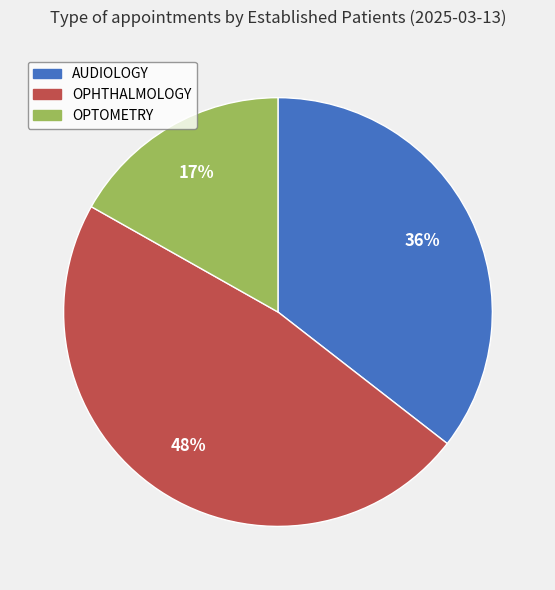

To the nearest percent, what percentage of the pie is OPTOMETRY?

17%